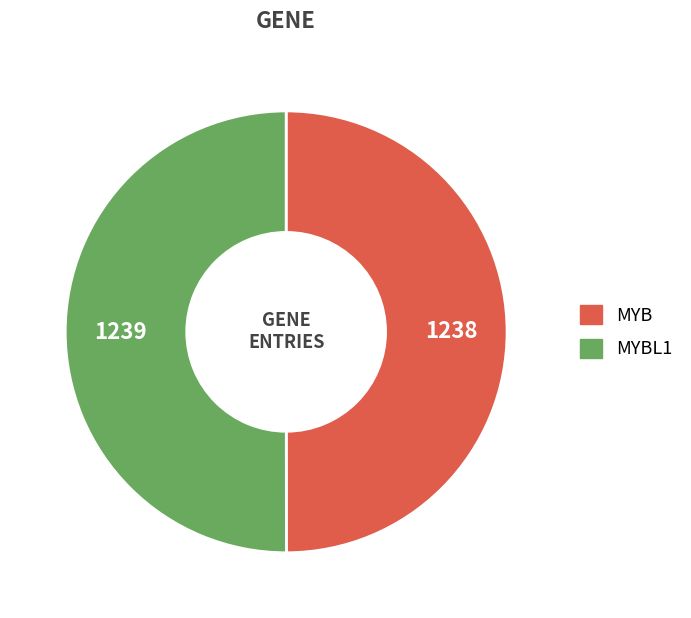

Count the number of slices in the pie.

2